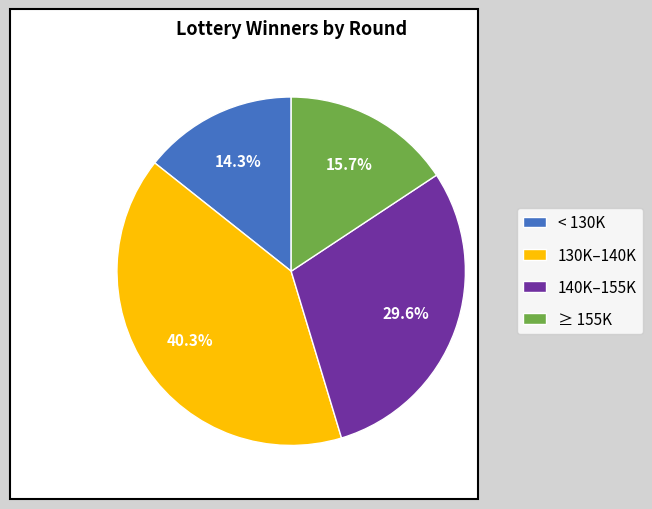

What is the smallest slice in the pie chart?

< 130K